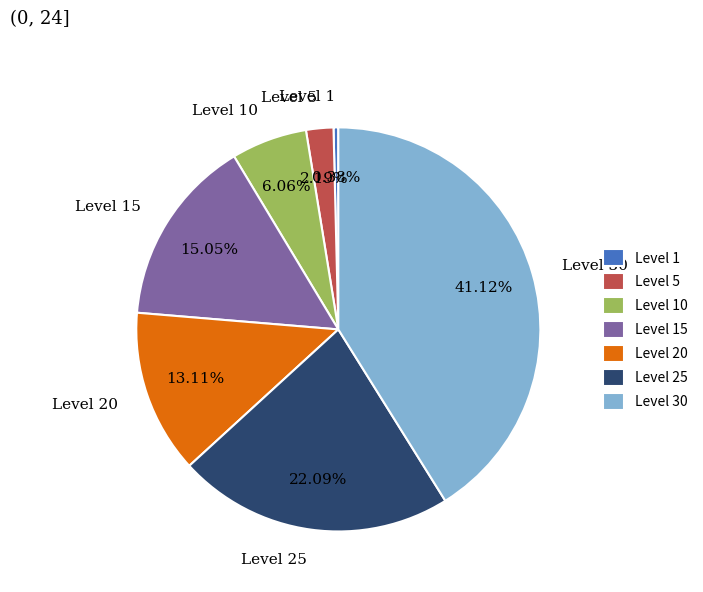

Is Level 30 the majority of the pie?

No